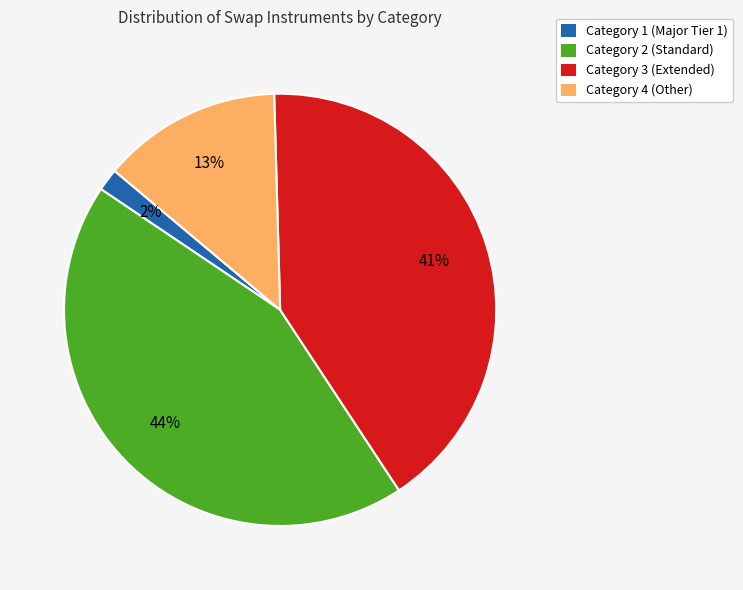

How many segments does this pie chart have?

4